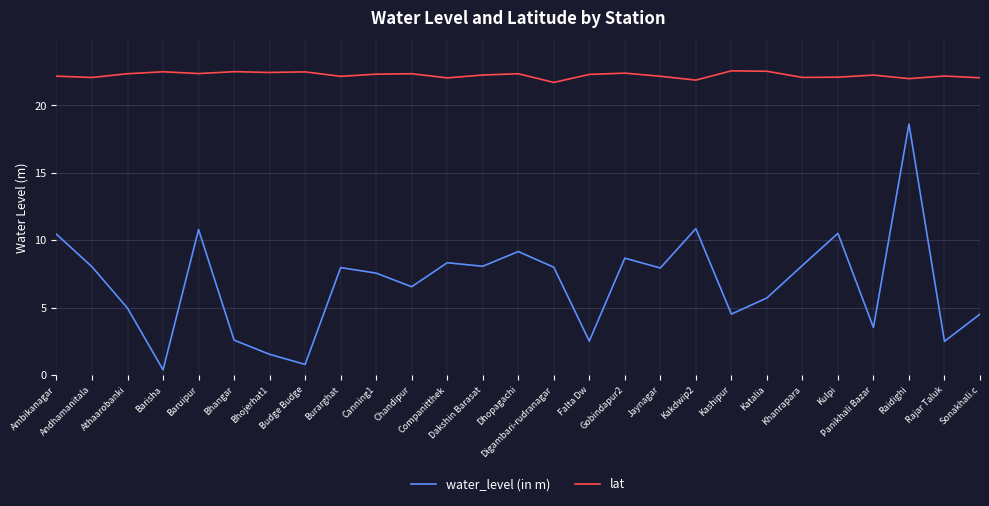

Rank the series by their maximum value, from highest to lowest.

lat, water_level (in m)